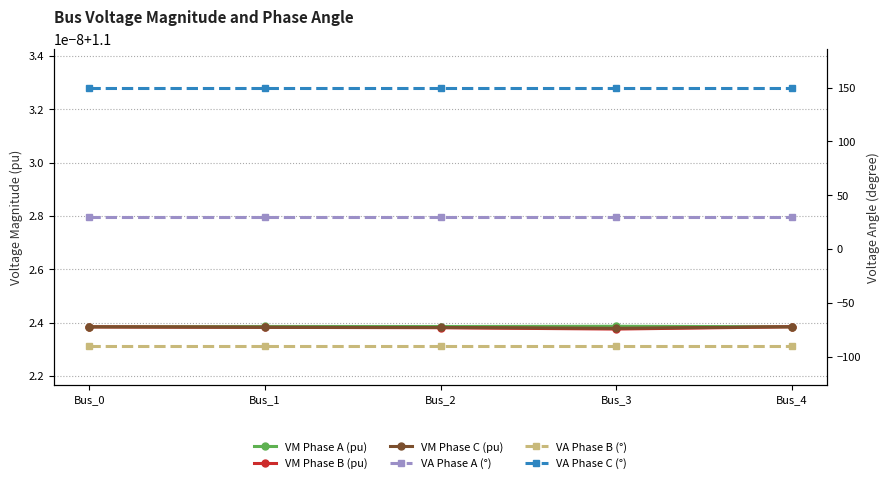

Between Bus_1 and Bus_2, which series saw the biggest shift?

VA Phase A (°)